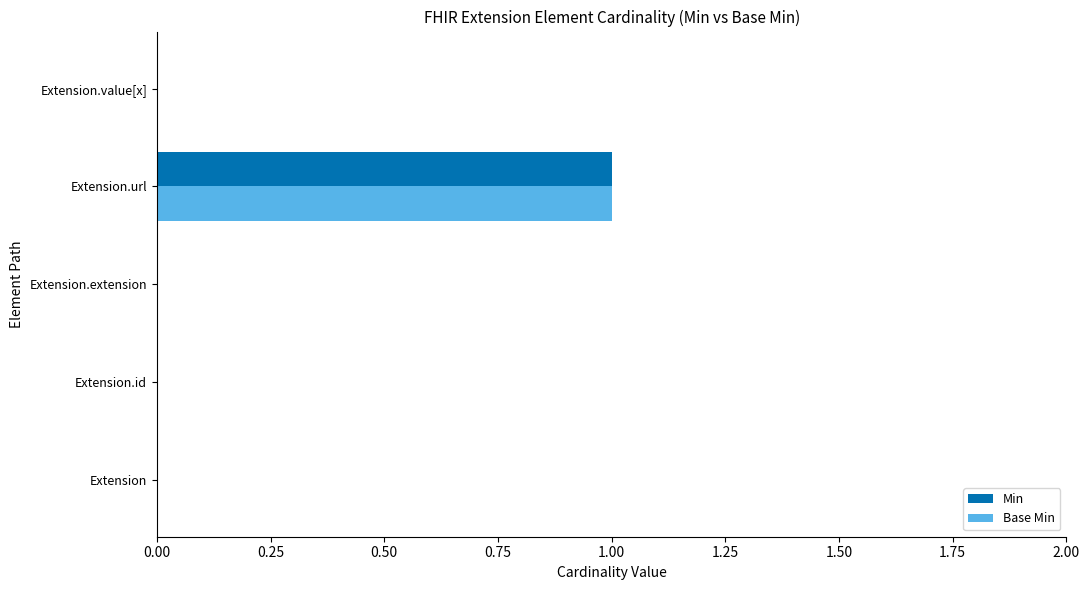

Which category has the highest value in the Base Min series?

Extension.url